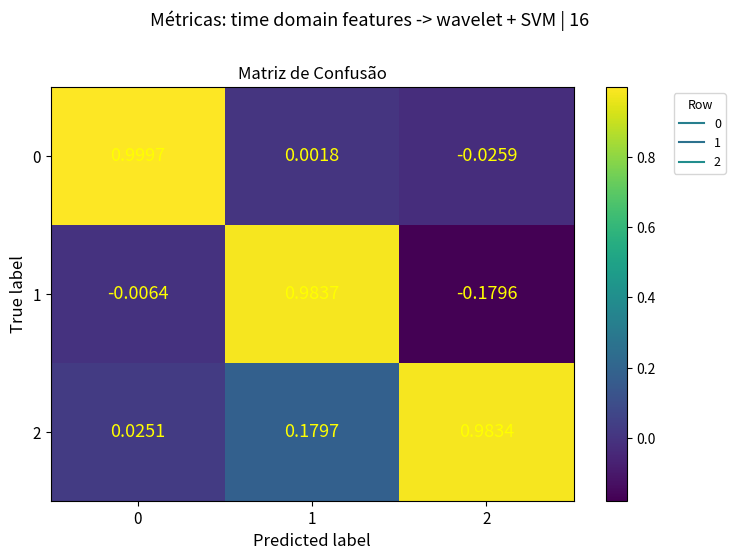

Is the value of 2 at 2 greater than the value of 1 at 2?

Yes